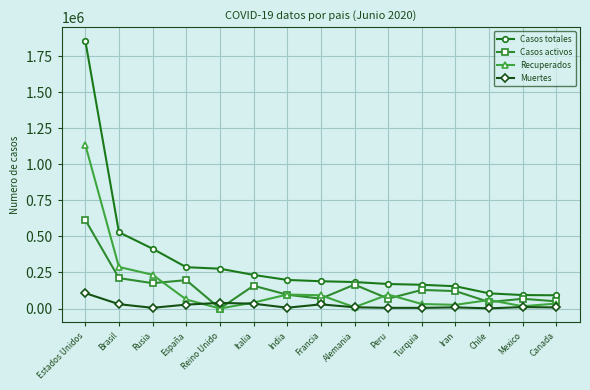

What is the sum of the Casos totales values at Canada and Italia?

324902